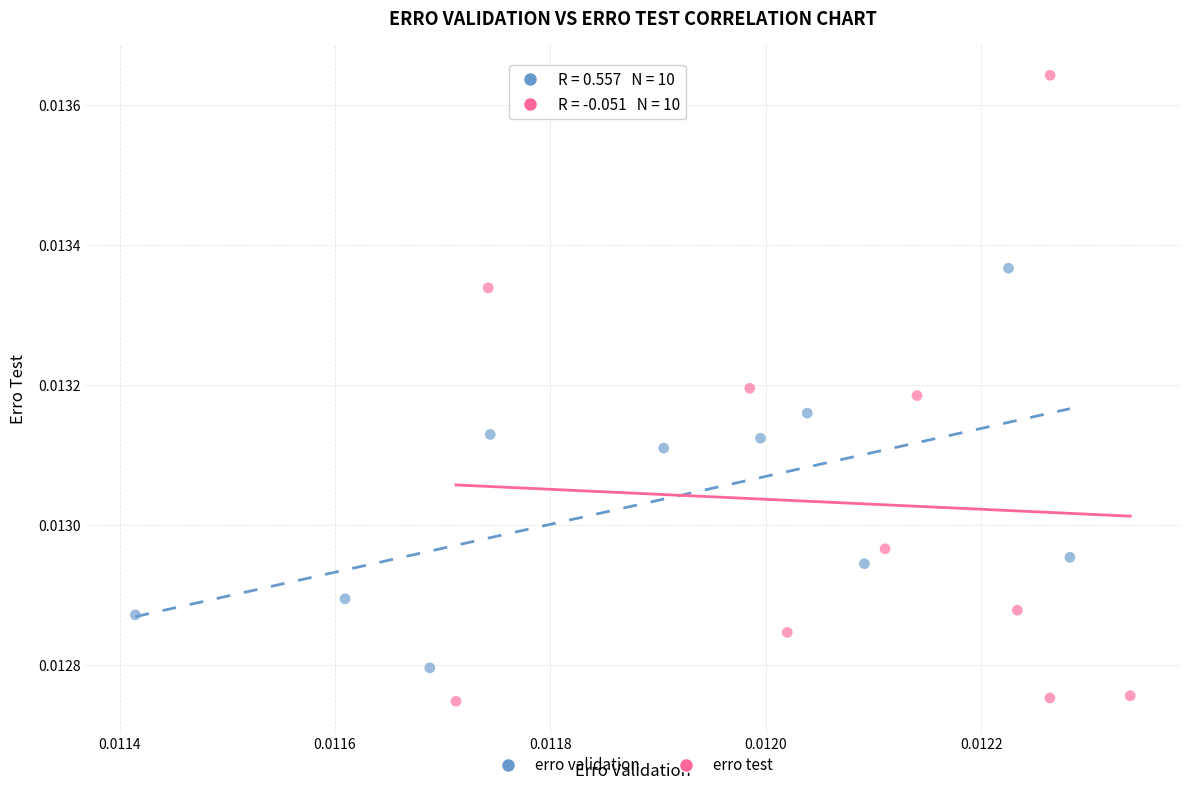

What are all the series names shown in the legend?

erro validation, erro test